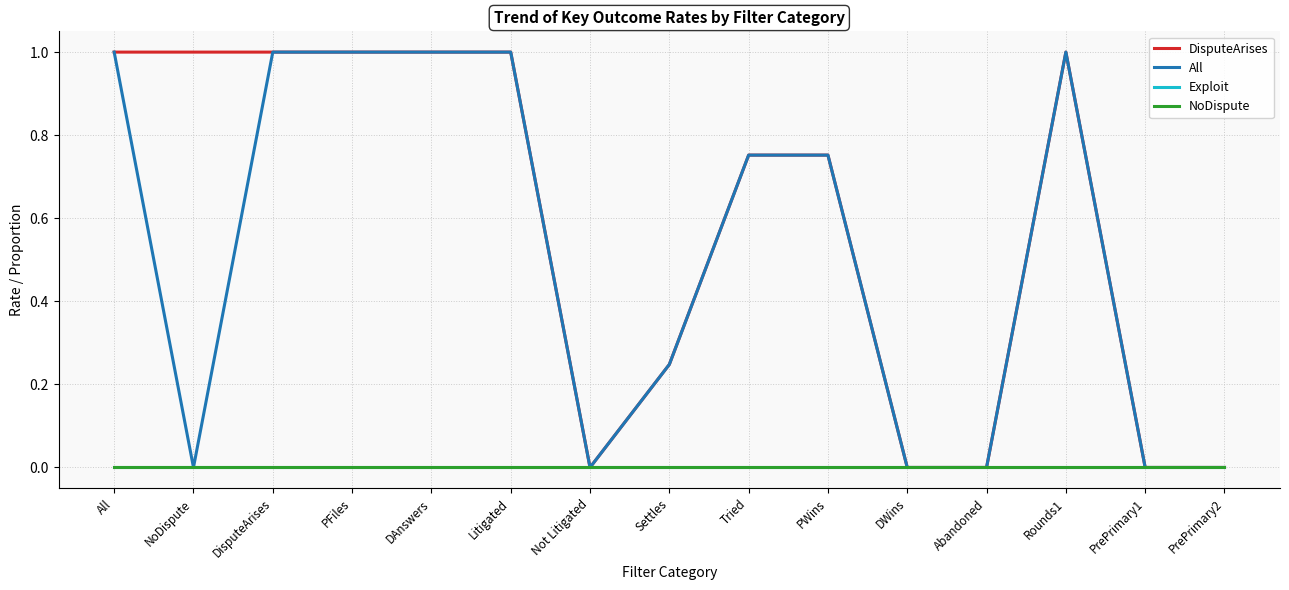

How many lines are shown in the chart?

4